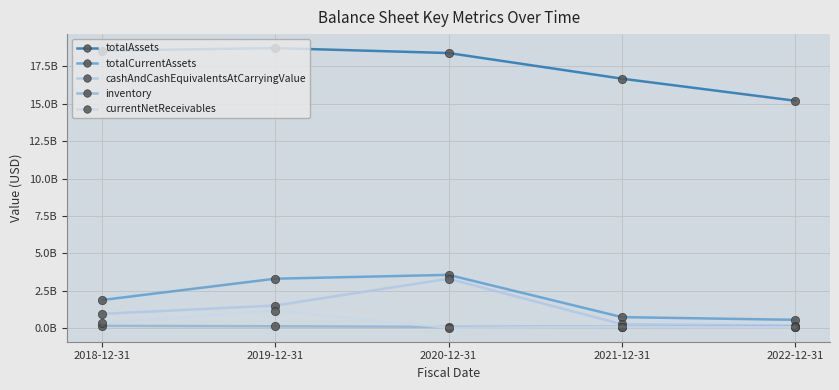

At how many categories does at least one series exceed 12828321823?

5